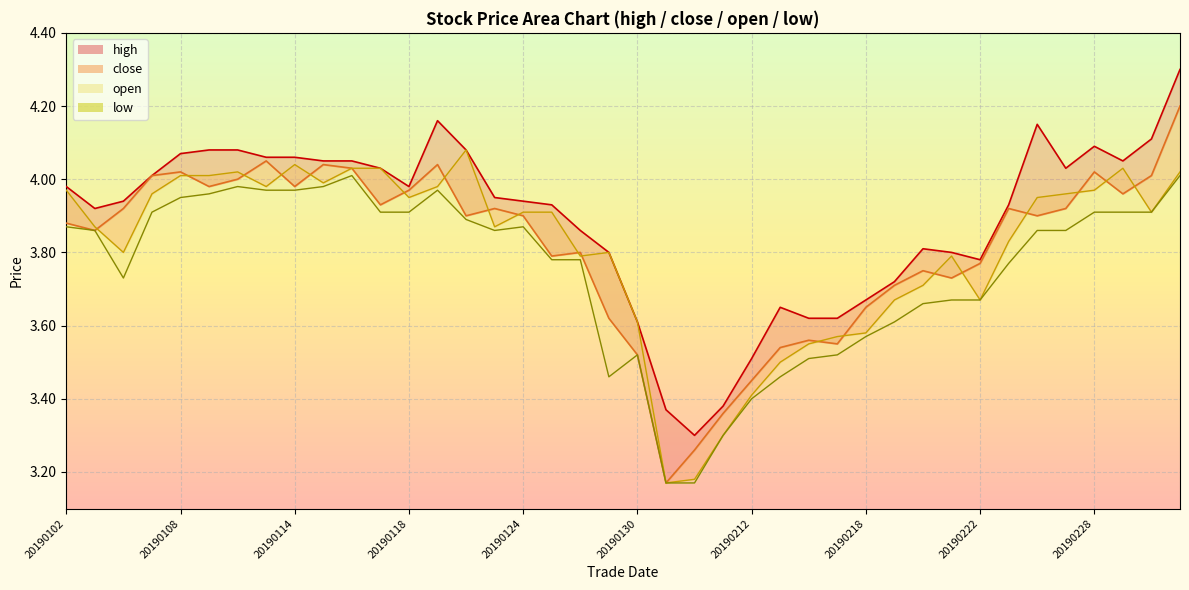

Reading left to right, what are all the values shown in this chart?

high_line: 4.0	3.9	3.9	4.0	4.1	4.1	4.1	4.1	4.1	4.0	4.0	4.0	4.0	4.2	4.1	4.0	3.9	3.9	3.9	3.8	3.6	3.4	3.3	3.4	3.5	3.6	3.6	3.6	3.7	3.7	3.8	3.8	3.8	3.9	4.2	4.0	4.1	4.0	4.1	4.3
close_line: 3.9	3.9	3.9	4.0	4.0	4.0	4.0	4.0	4.0	4.0	4.0	3.9	4.0	4.0	3.9	3.9	3.9	3.8	3.8	3.6	3.5	3.2	3.3	3.4	3.5	3.5	3.6	3.5	3.6	3.7	3.8	3.7	3.8	3.9	3.9	3.9	4.0	4.0	4.0	4.2
open_line: 4.0	3.9	3.8	4.0	4.0	4.0	4.0	4.0	4.0	4.0	4.0	4.0	4.0	4.0	4.1	3.9	3.9	3.9	3.8	3.8	3.6	3.2	3.2	3.3	3.4	3.5	3.5	3.6	3.6	3.7	3.7	3.8	3.7	3.8	4.0	4.0	4.0	4.0	3.9	4.0
low: 3.9	3.9	3.7	3.9	4.0	4.0	4.0	4.0	4.0	4.0	4.0	3.9	3.9	4.0	3.9	3.9	3.9	3.8	3.8	3.5	3.5	3.2	3.2	3.3	3.4	3.5	3.5	3.5	3.6	3.6	3.7	3.7	3.7	3.8	3.9	3.9	3.9	3.9	3.9	4.0